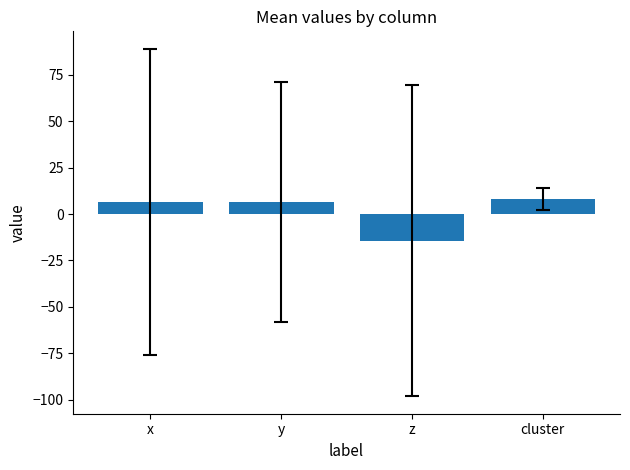

Approximately how many times larger is the value at y compared to x?

1.0